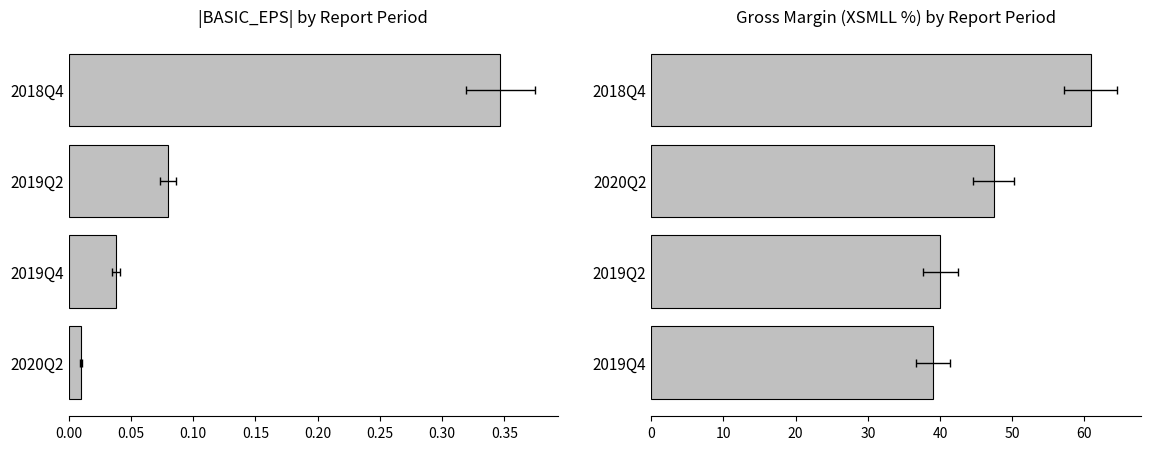

Which series changed the most between 0.00 and 0.05?

XSMLL (%)